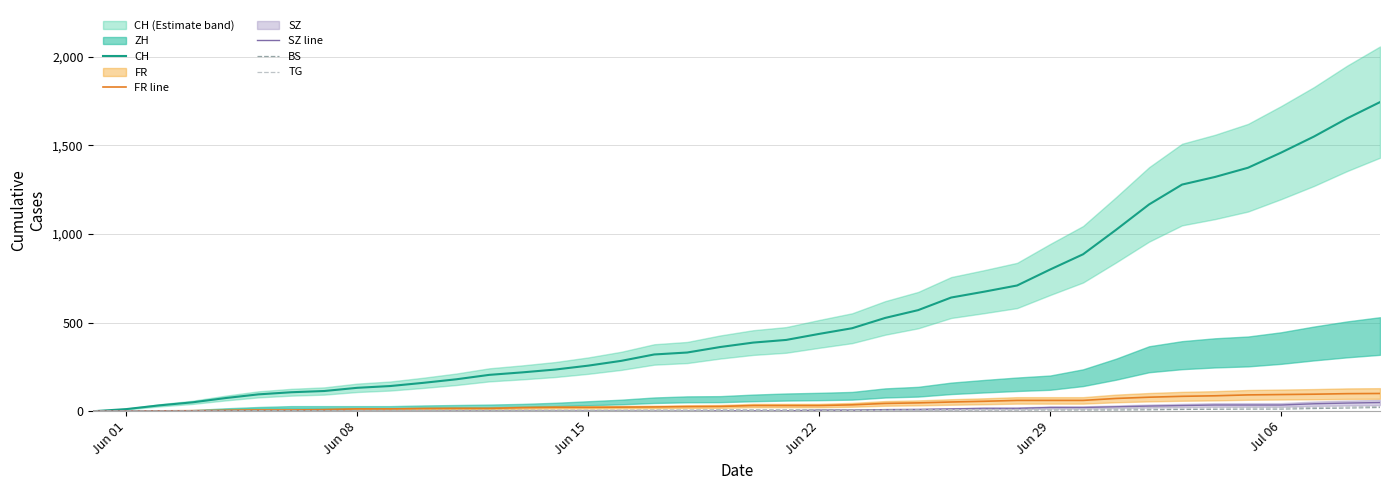

What is the maximum value for FR line?

100